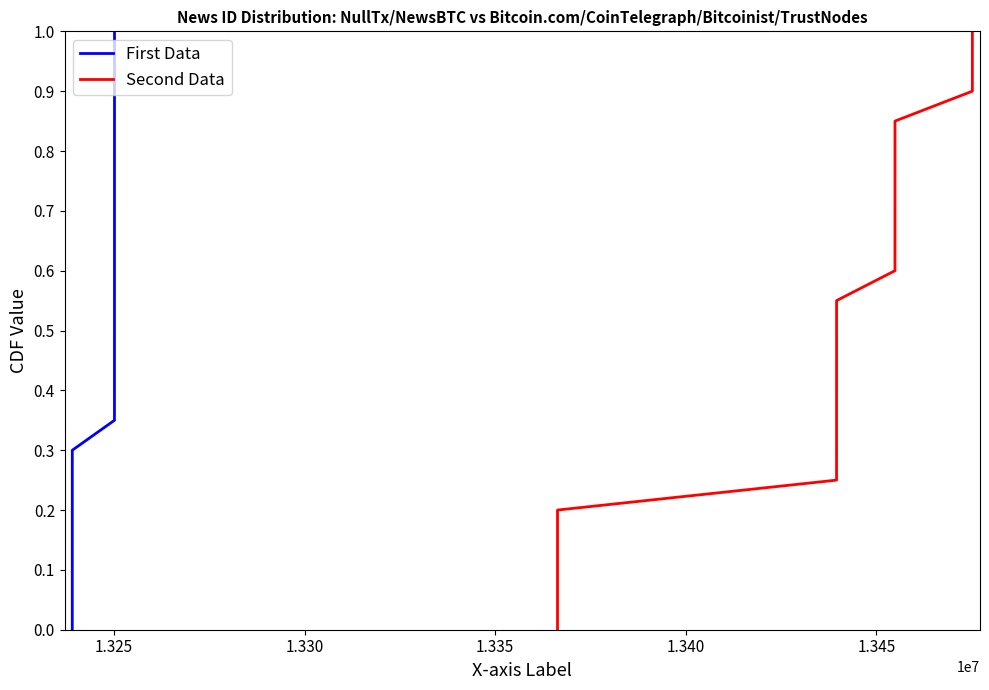

Count the number of categories in the chart.

21